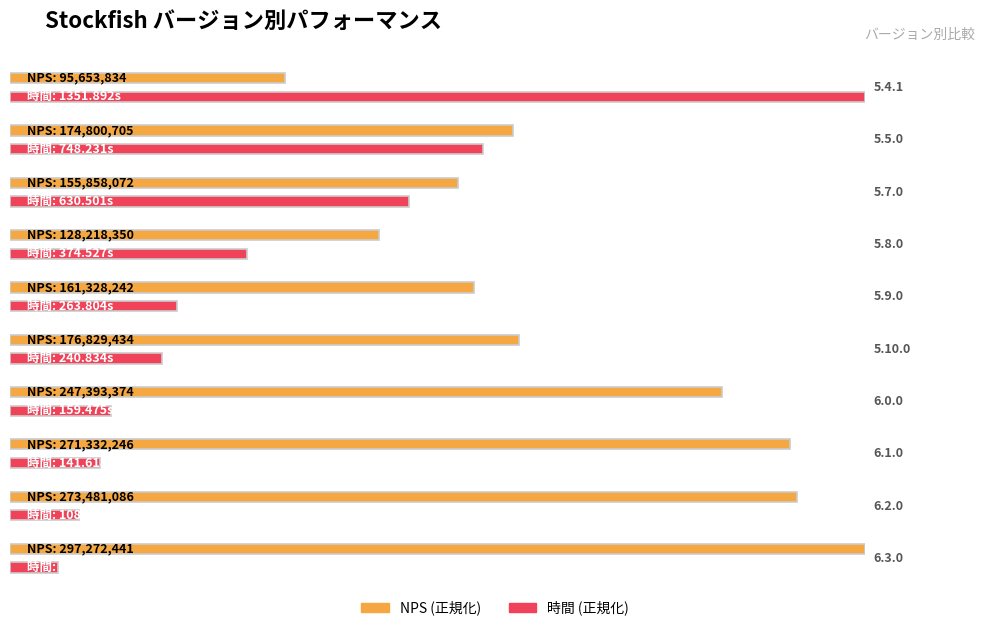

Rank the categories by 時間 value from lowest to highest.

6.3.0, 6.2.0, 6.1.0, 6.0.0, 5.10.0, 5.9.0, 5.8.0, 5.7.0, 5.5.0, 5.4.1